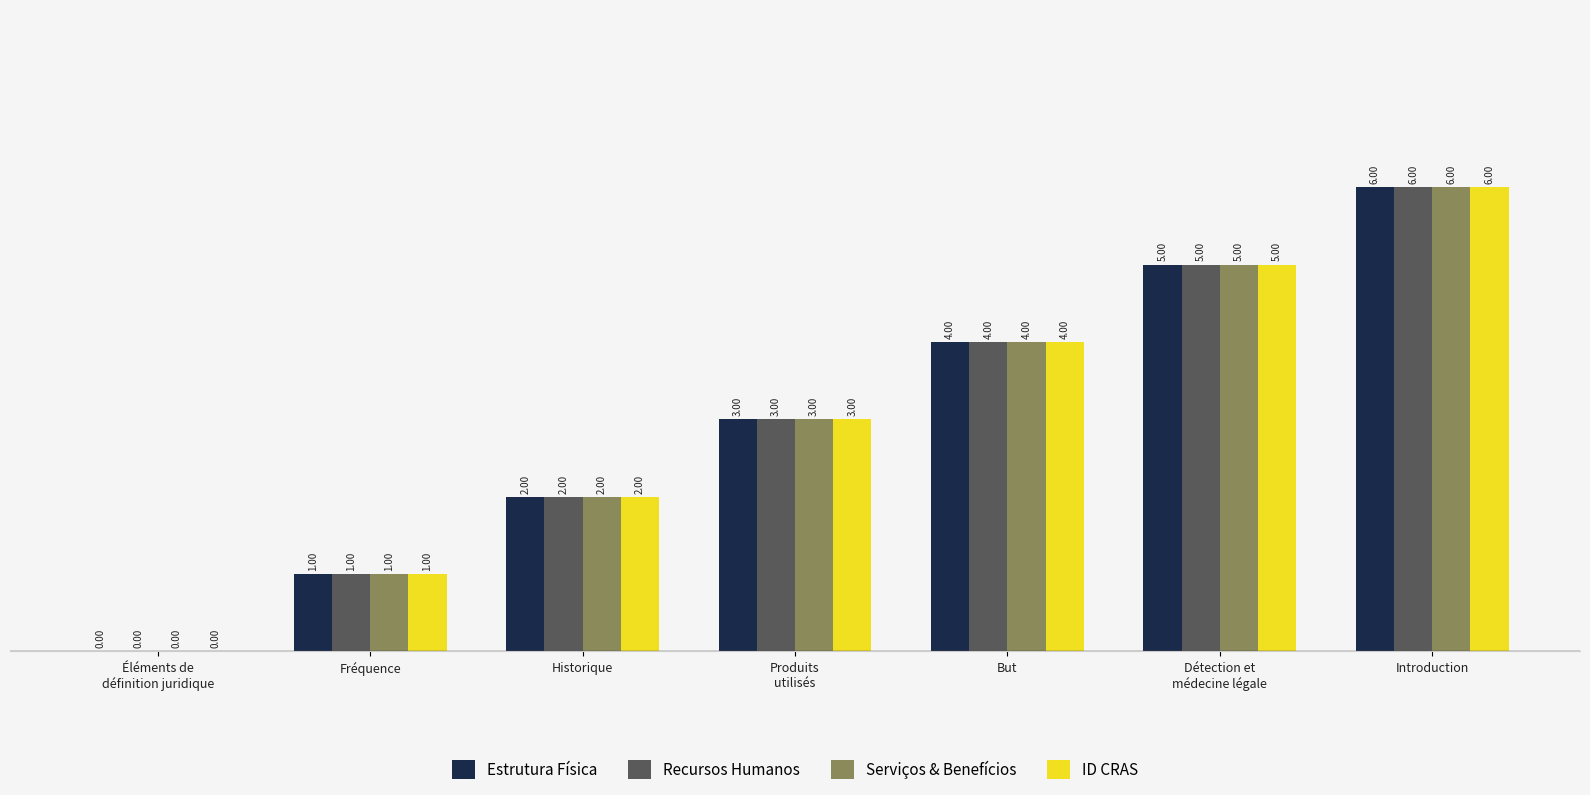

At which category does the chart reach its peak across all series?

Introduction